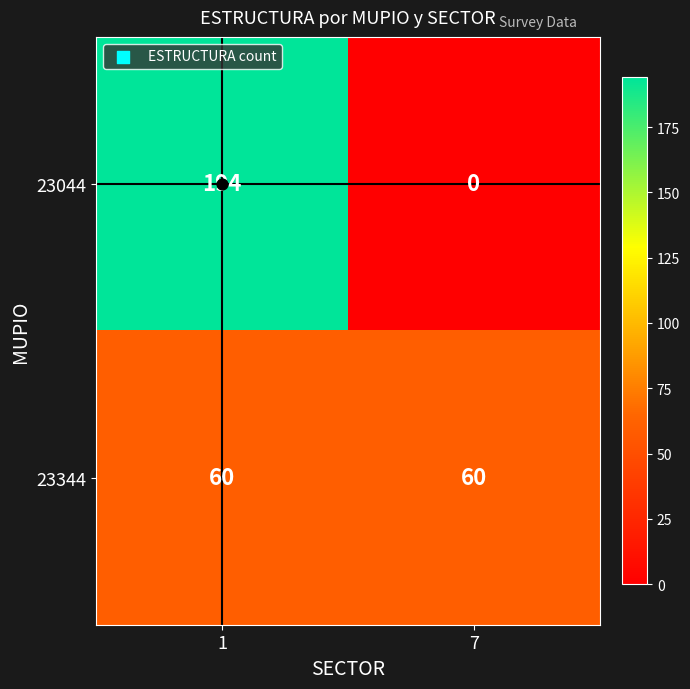

List the series in order of their peak value, highest first.

23044, 23344